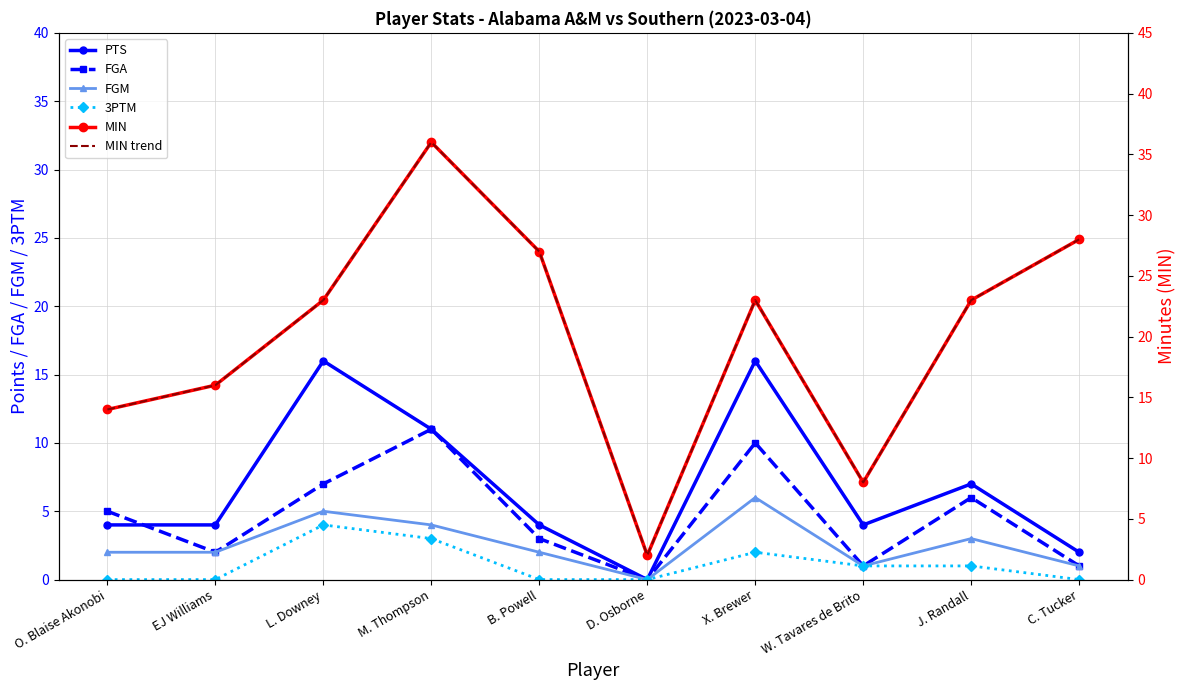

What is the greatest value displayed?

36